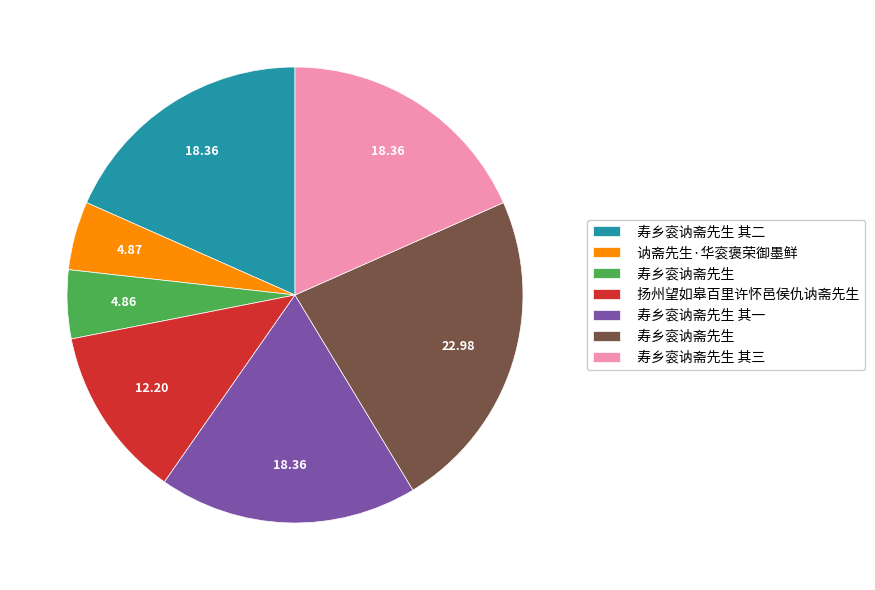

Is there any slice that represents more than half of the pie?

No